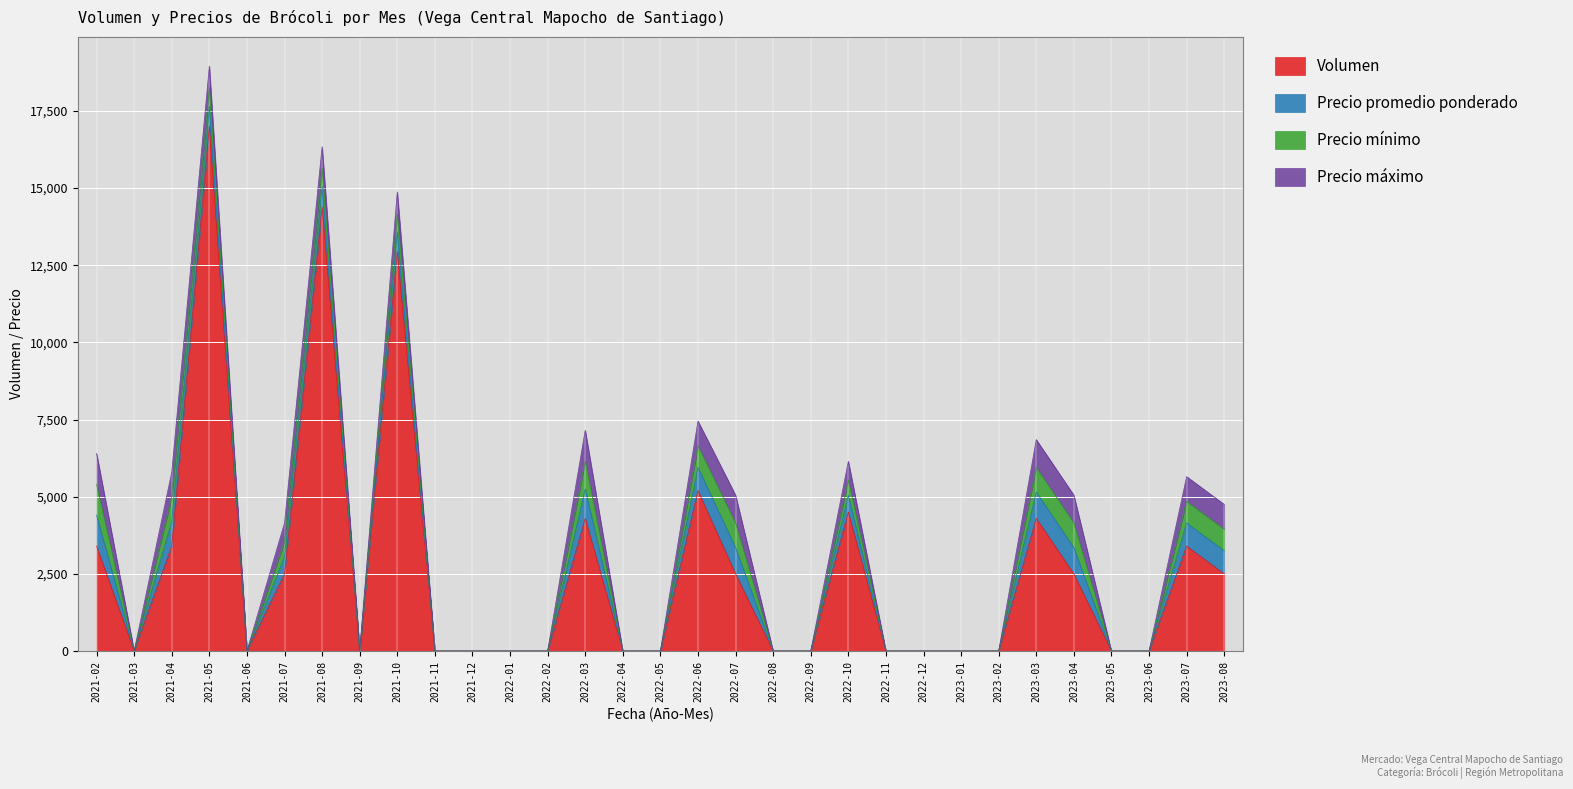

True or false: Precio mínimo and Precio promedio ponderado intersect in this chart.

False